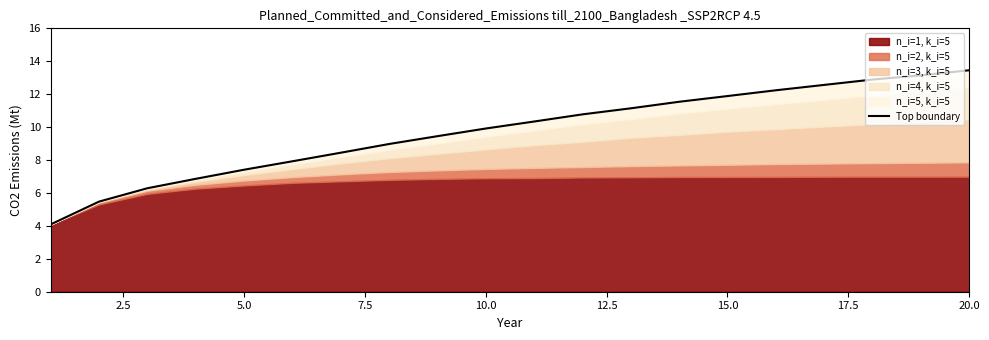

What is the minimum value shown in the chart?

4.1